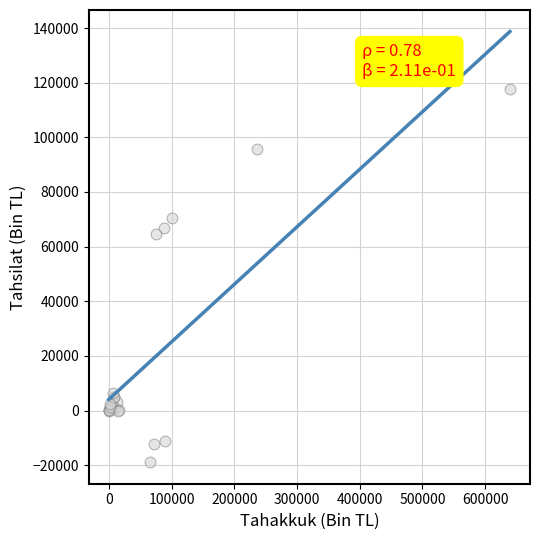

What Y value in the scatter plot is closest to 49327?

64502